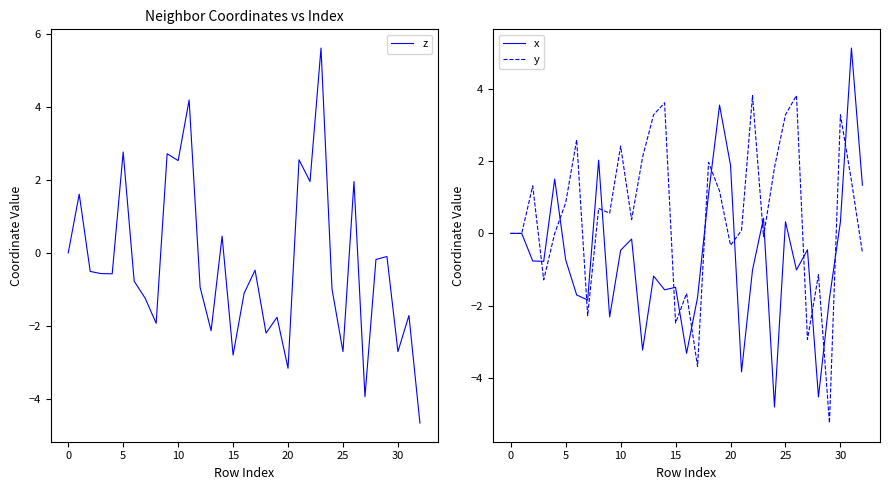

What is the label of the 3rd point from the right?

30